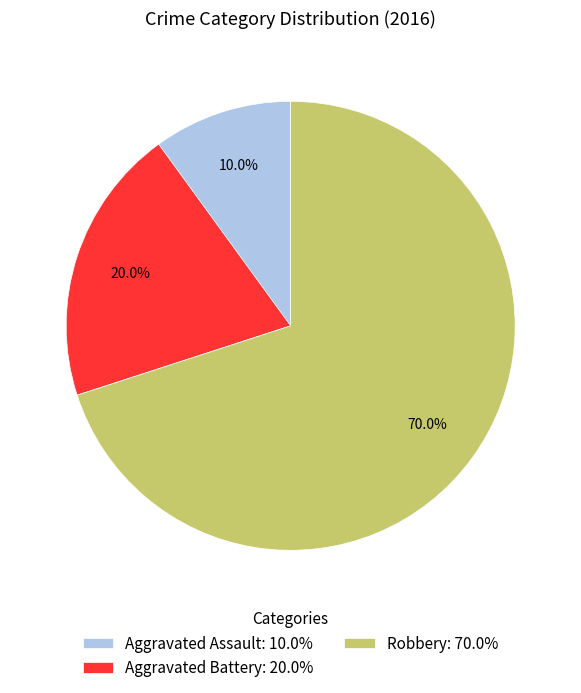

Rank the categories by value from lowest to highest.

Aggravated Assault, Aggravated Battery, Robbery